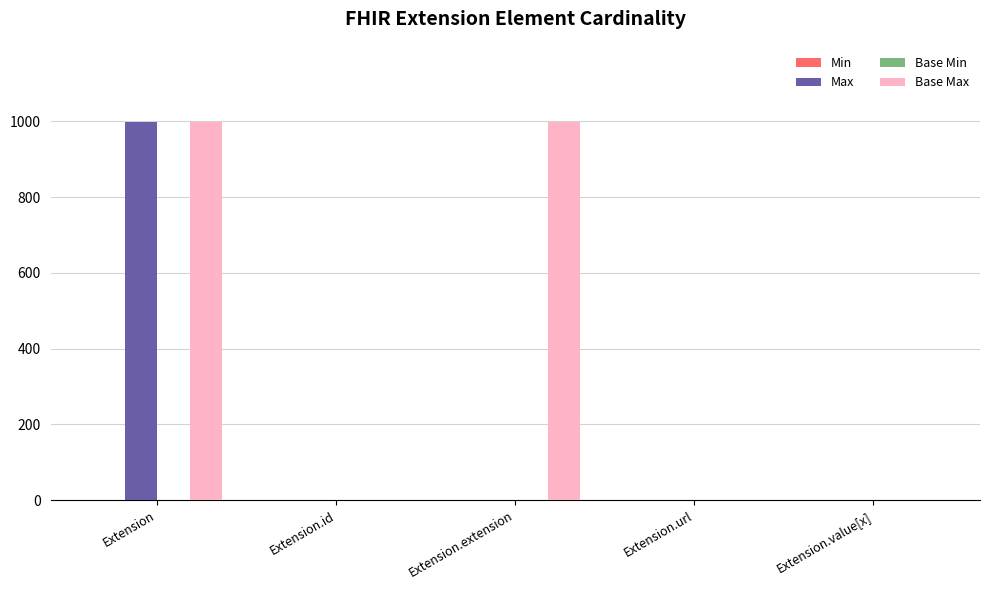

Is it true that Max equals 660 at Extension.extension?

False